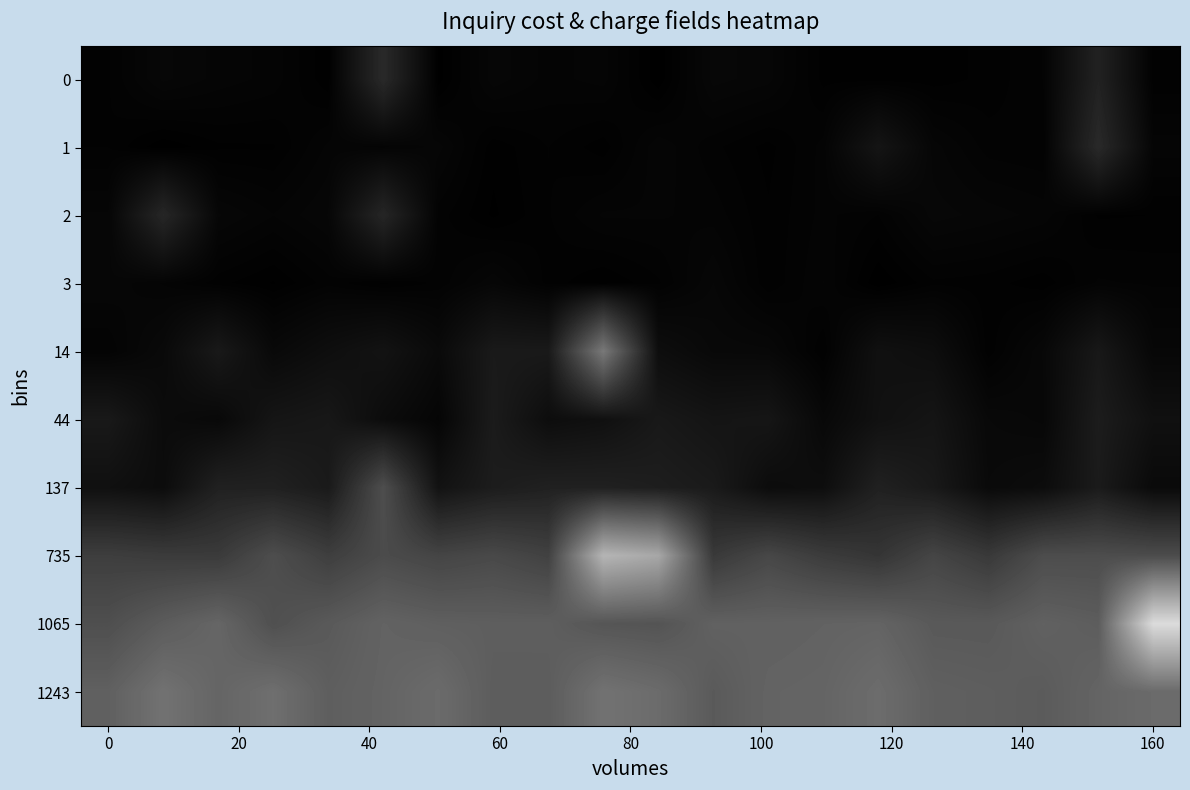

At how many categories does at least one series exceed 0?

20